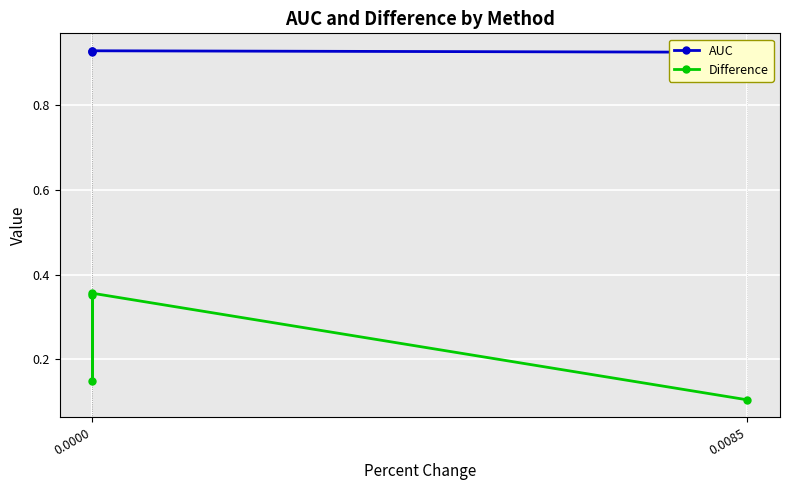

What is the total value across all series at 0.0000?

1.3